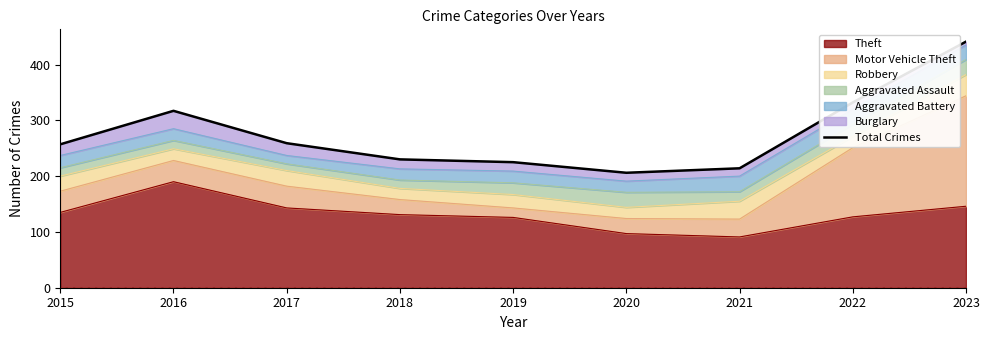

What is the sum of all values?

2481